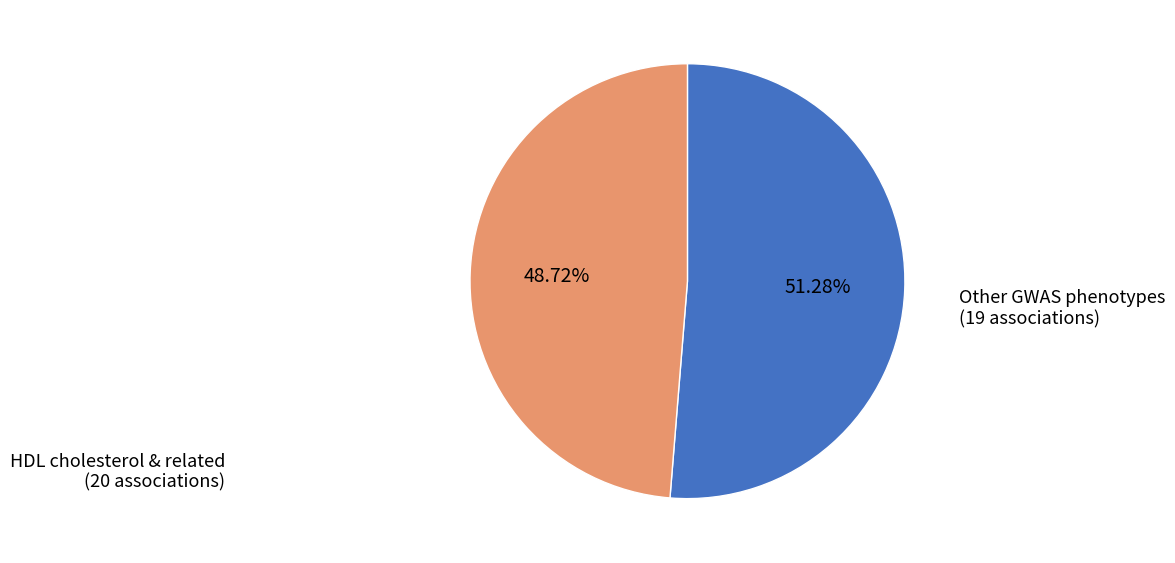

Is there any slice that represents more than half of the pie?

Yes